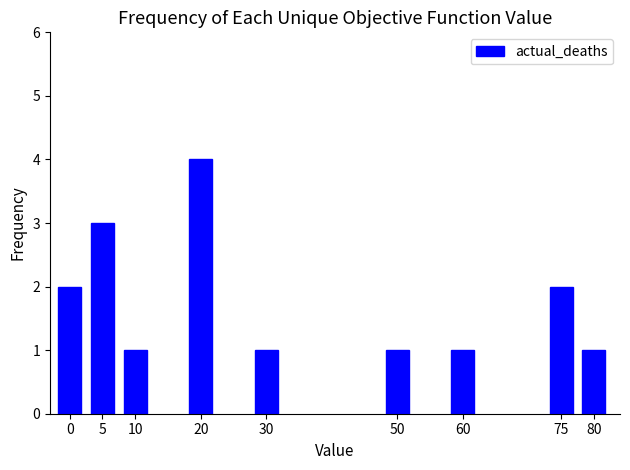

What is the value of the 8th bar from the left?

2